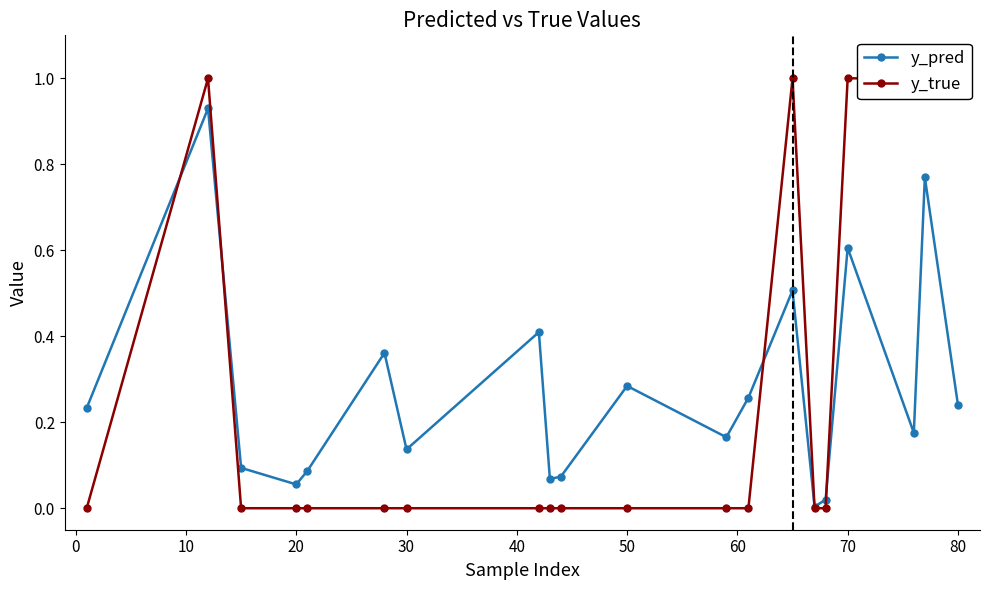

Reading left to right, list all the values displayed in this chart.

y_pred: 0.2	0.9	0.1	0.1	0.1	0.4	0.1	0.4	0.1	0.1	0.3	0.2	0.3	0.5	0.0	0.0	0.6	0.2	0.8	0.2
y_true: 0.0	1.0	0.0	0.0	0.0	0.0	0.0	0.0	0.0	0.0	0.0	0.0	0.0	1.0	0.0	0.0	1.0	1.0	1.0	1.0